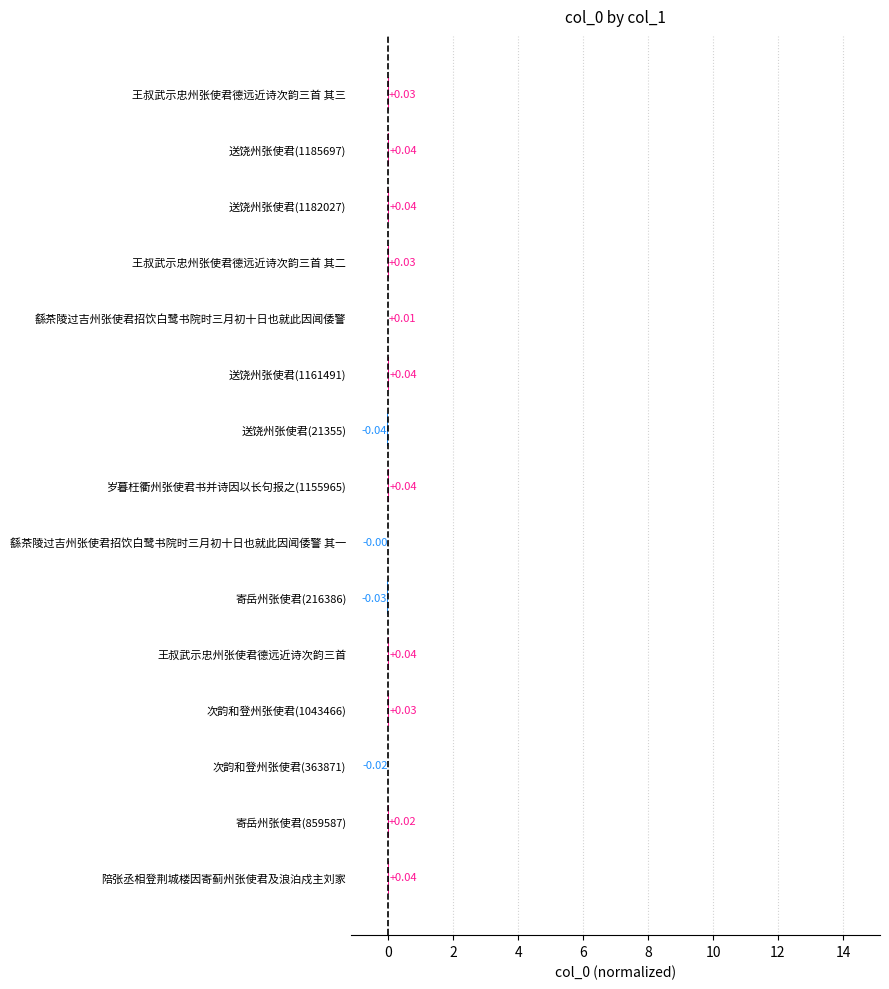

How many data points does each series have?

15